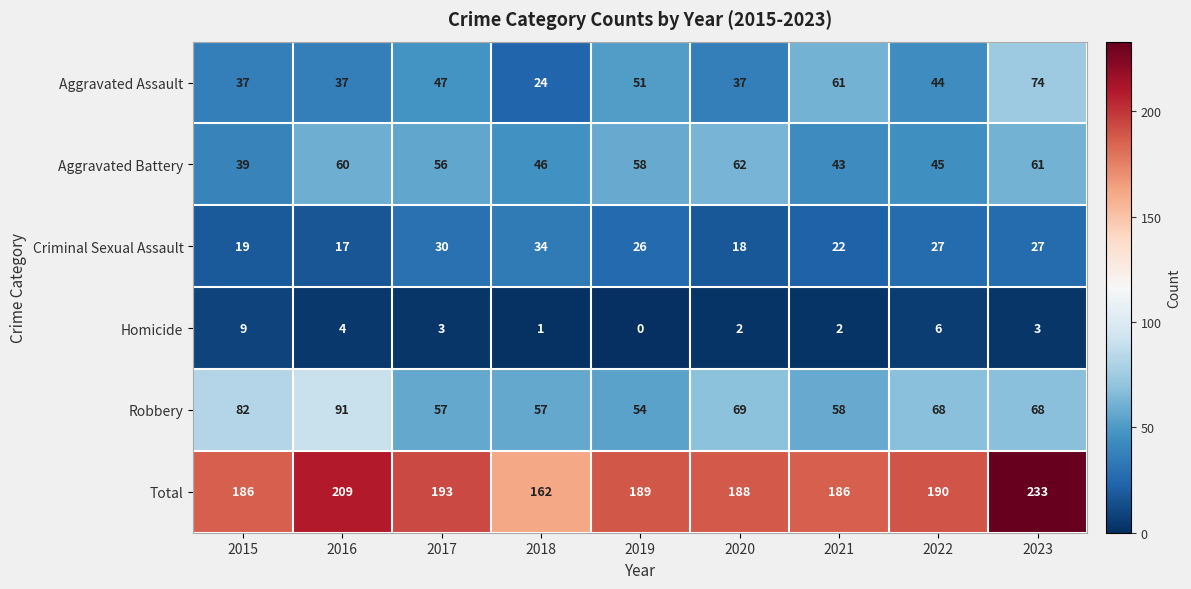

What is the total value across all series at 2022?

380